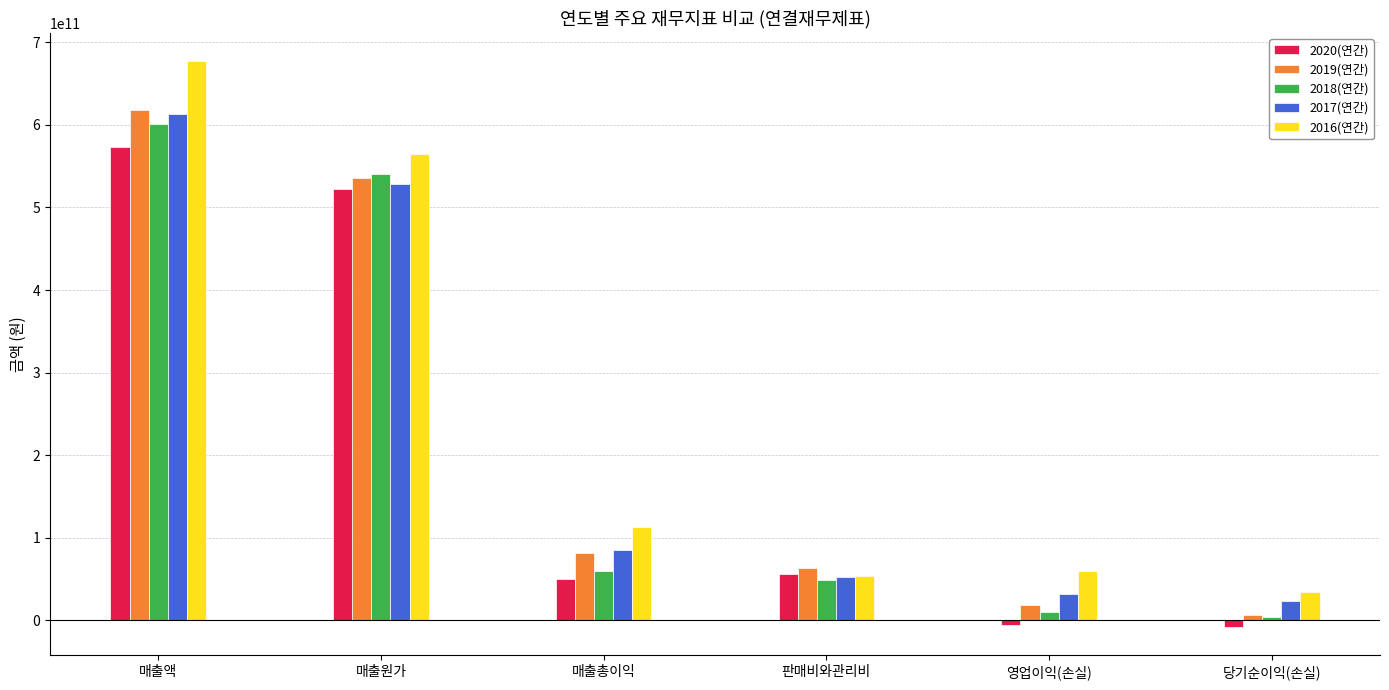

What is the difference between the maximum and minimum values in the 2016(연간) series?

642361434408